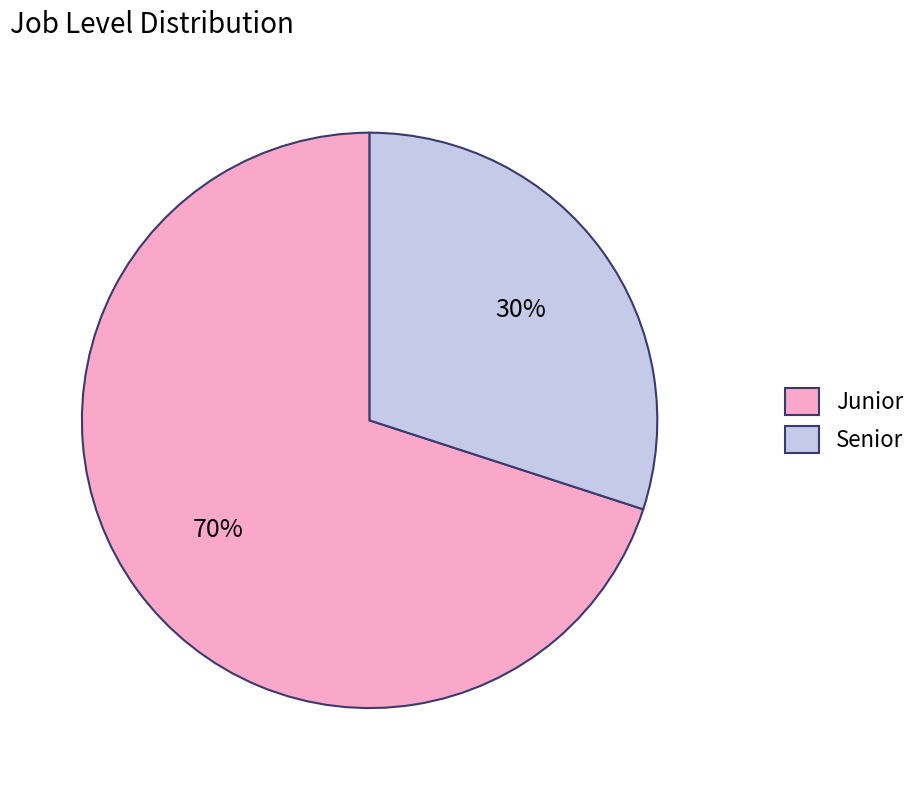

Is it true that Senior is 41% of the pie?

False